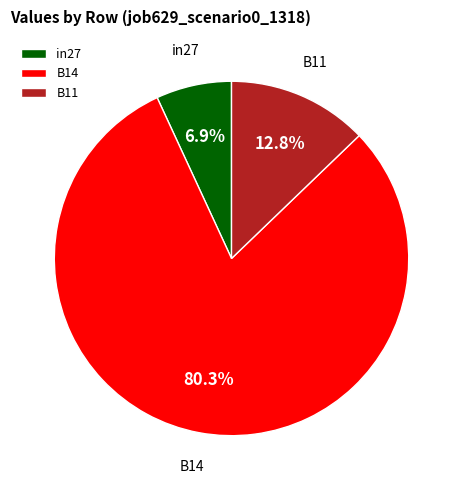

Is the sum of B14 and B11 greater than half?

Yes